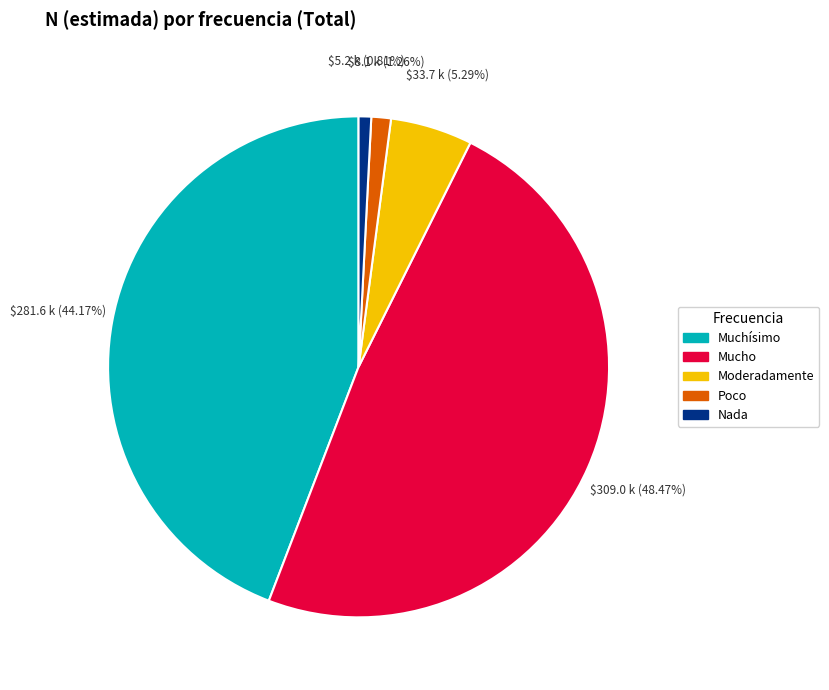

Is there any slice that represents more than half of the pie?

No